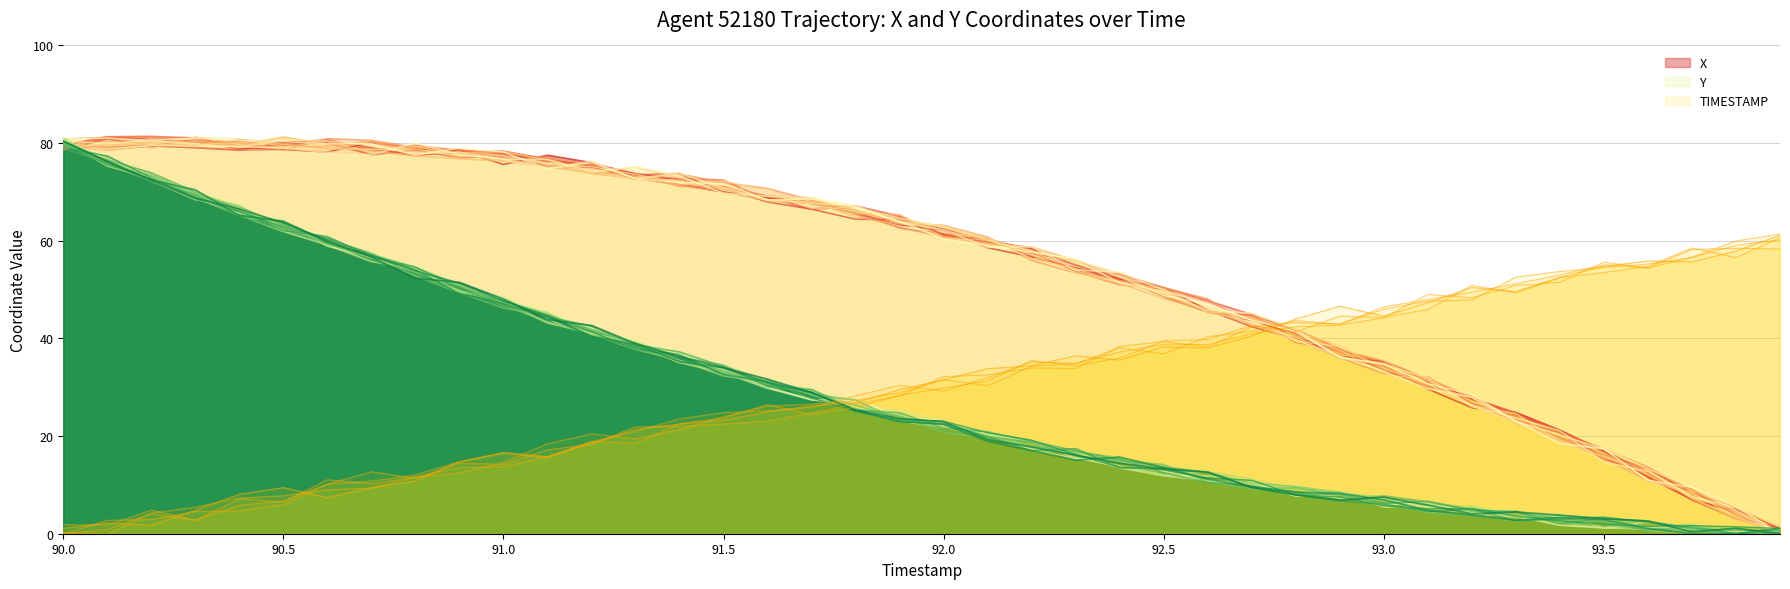

The X series shows 9.0 at 34. True or false?

False